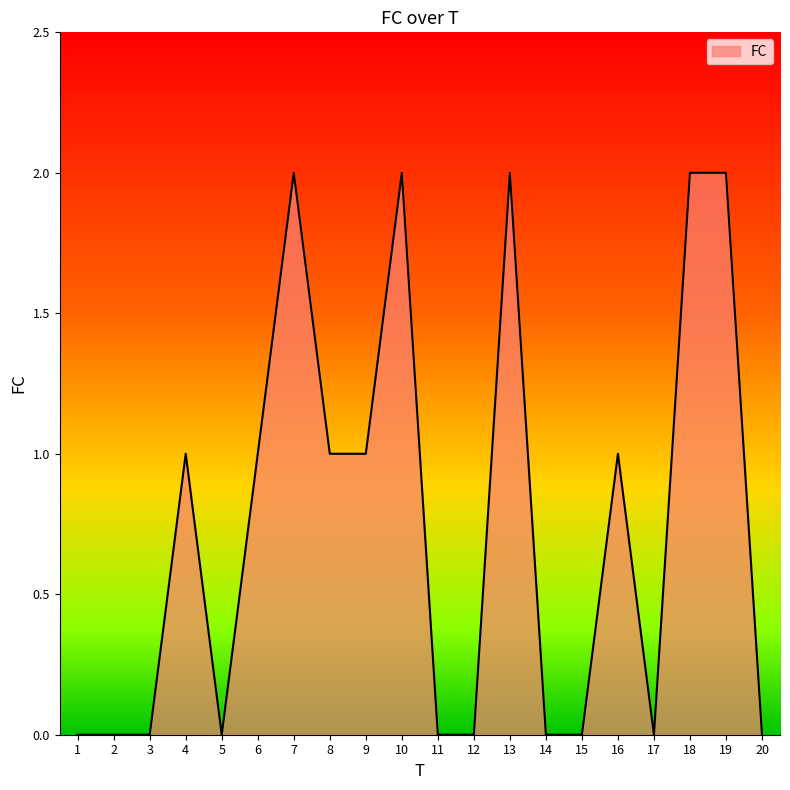

What is the change in value from 4 to 13?

+1